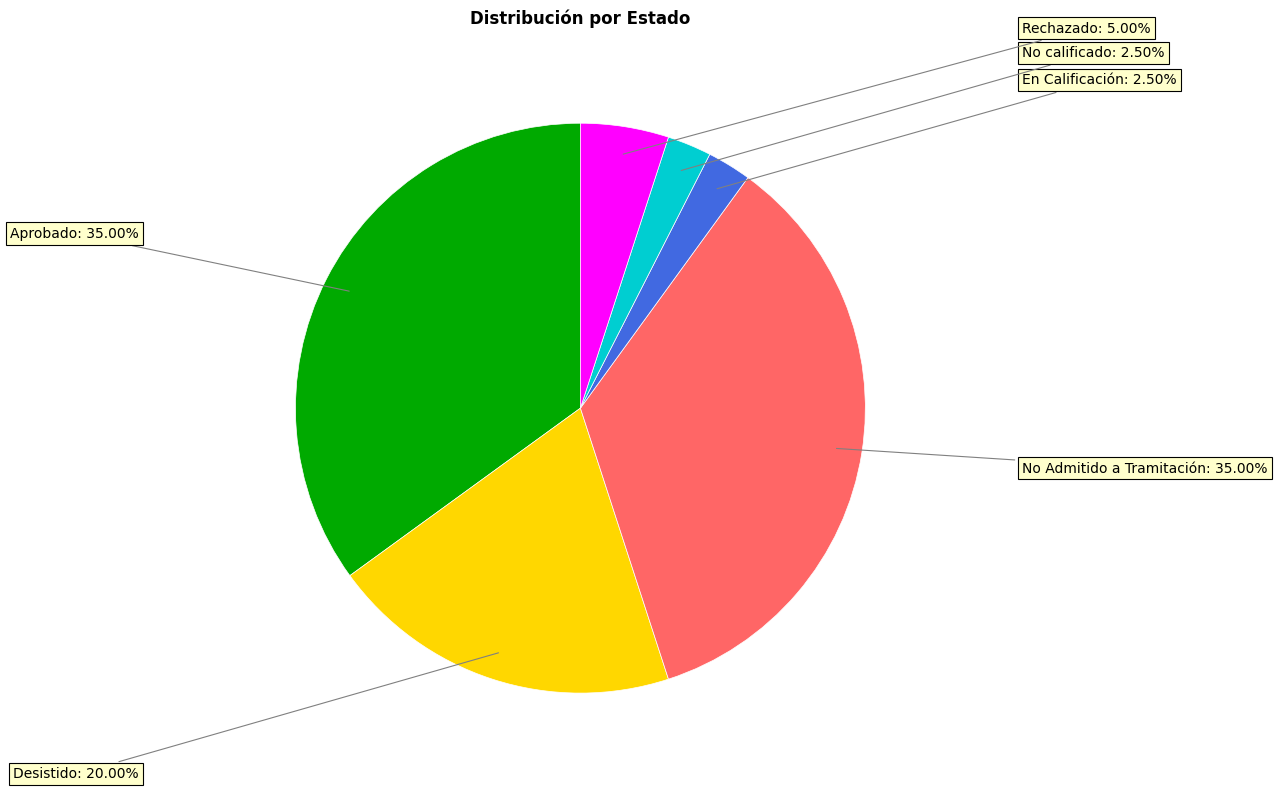

Is there a majority slice in this chart?

No